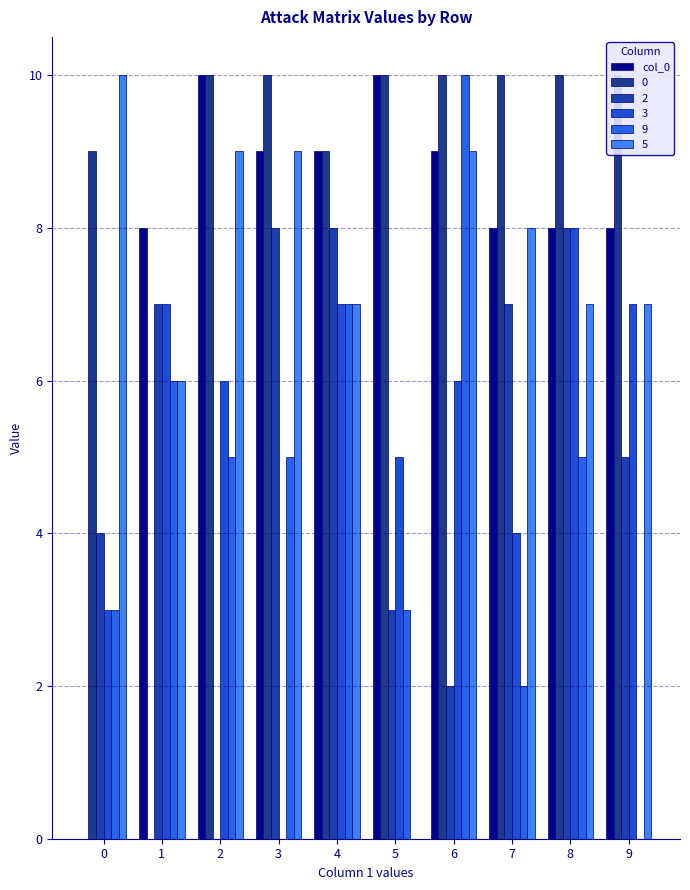

What is the average value?

8